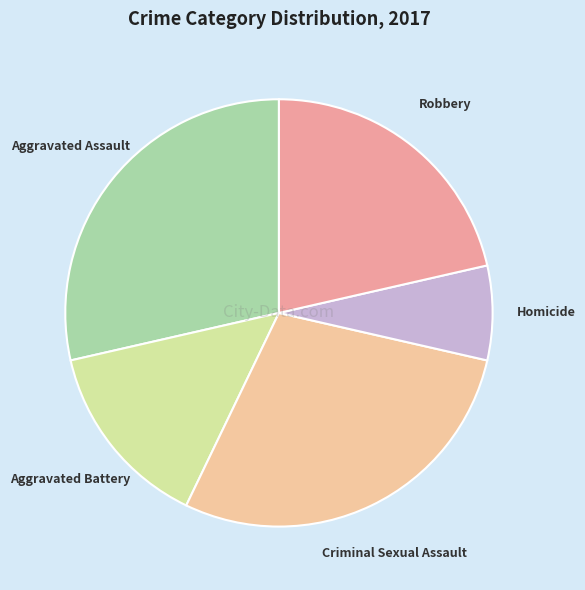

Is it true that Criminal Sexual Assault is 17% of the pie?

False